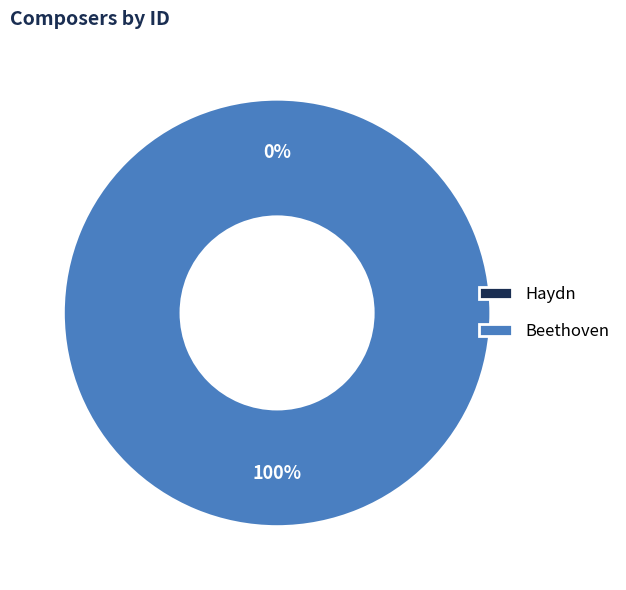

Is it true that Beethoven is 99% of the pie?

False